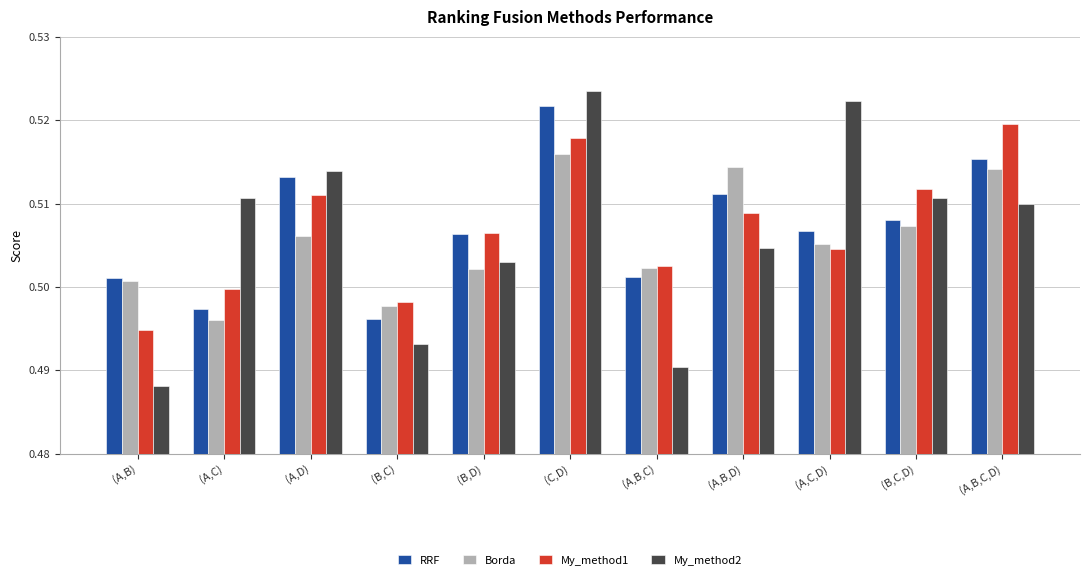

Which series has the widest spread of values?

My_method2